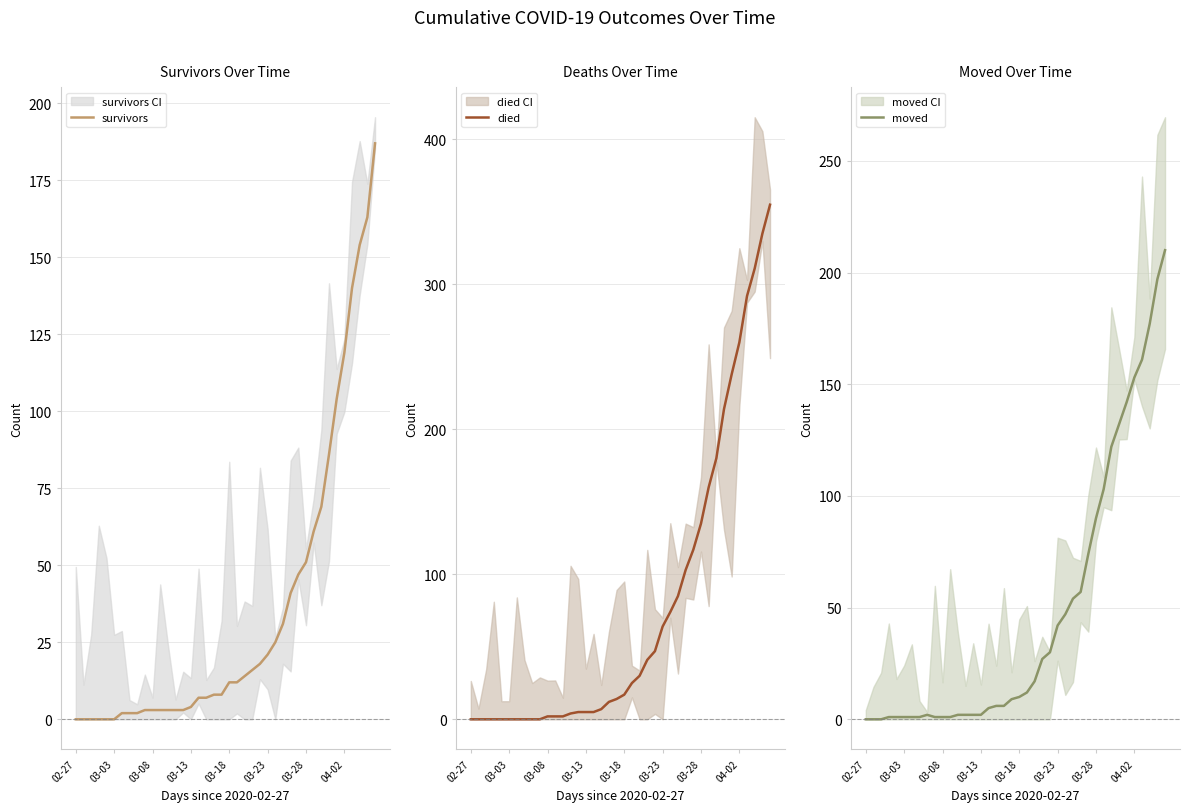

At how many categories does at least one series exceed 247?

5